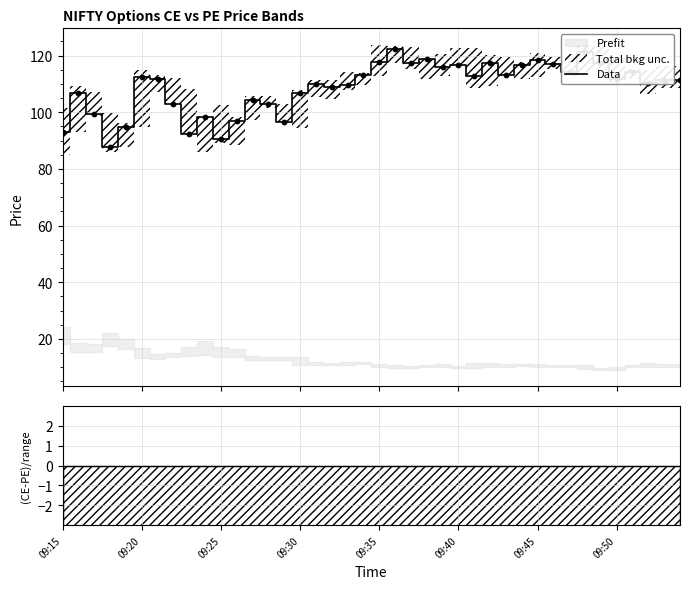

Which has a higher value, 9 or 15?

15